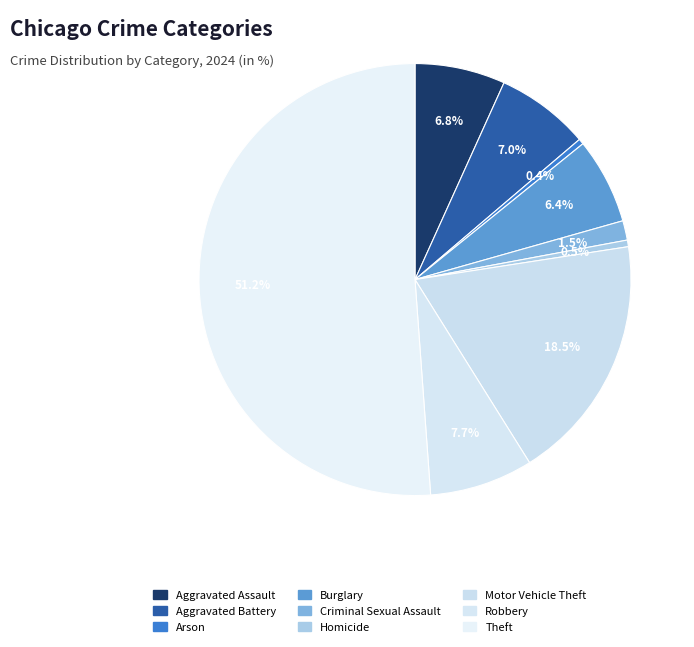

Count the number of slices in the pie.

9